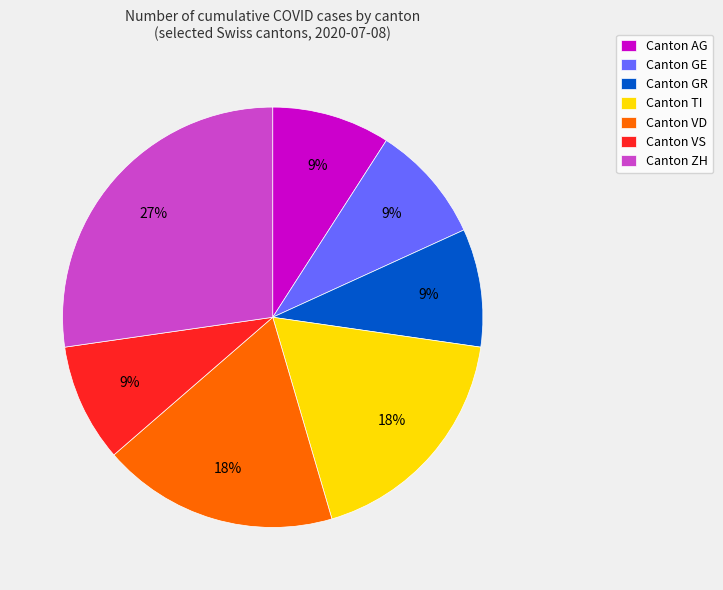

True or false: Canton GE accounts for 9% of the total.

True